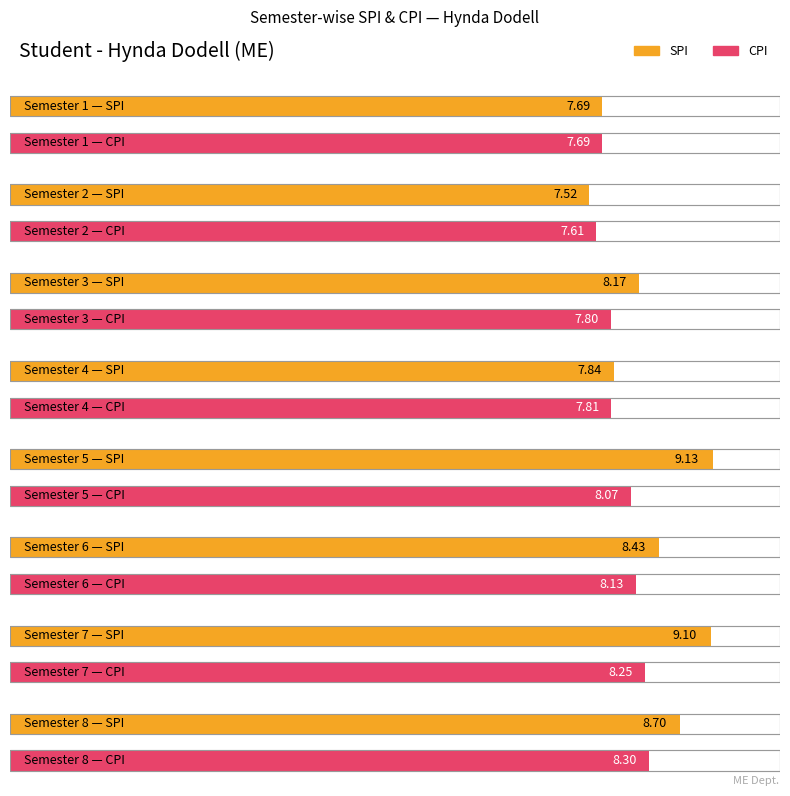

Does the chart contain any negative values?

No